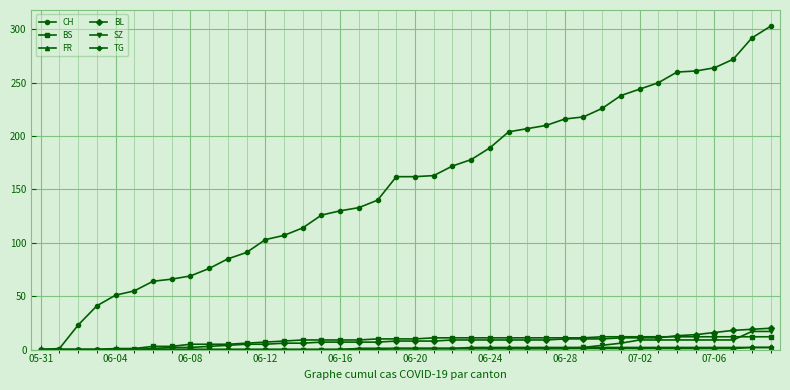

What is the maximum value for BL?

20